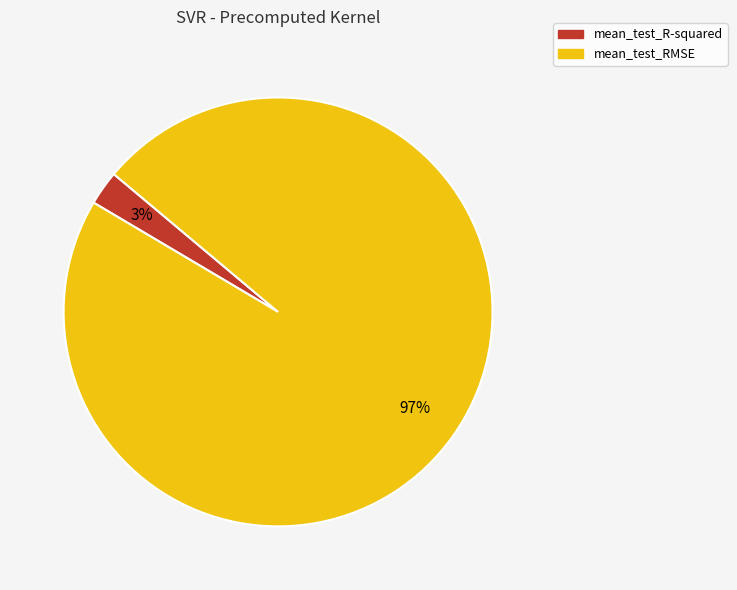

How many segments does this pie chart have?

2